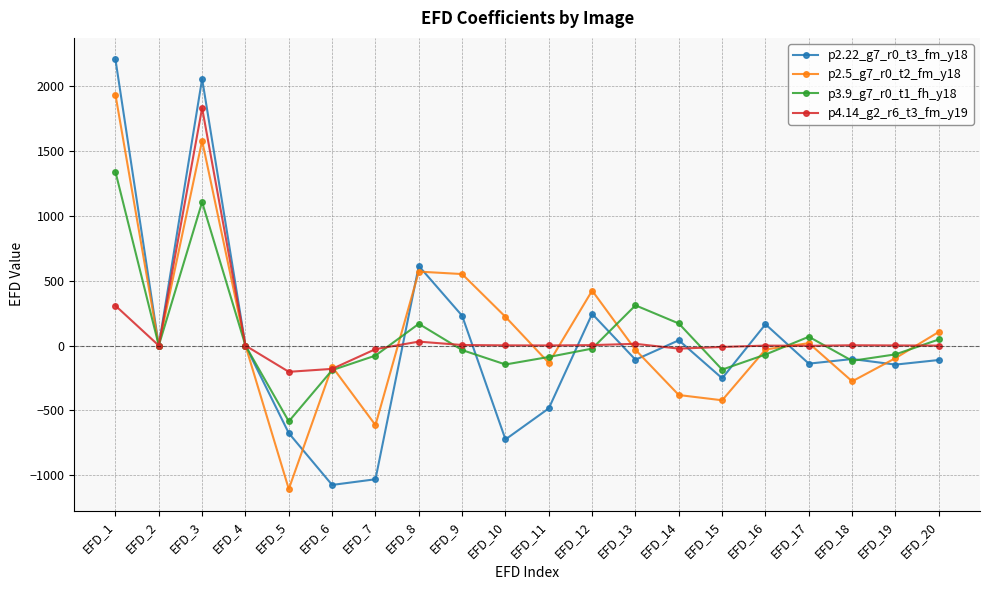

How many data points does each series have?

20